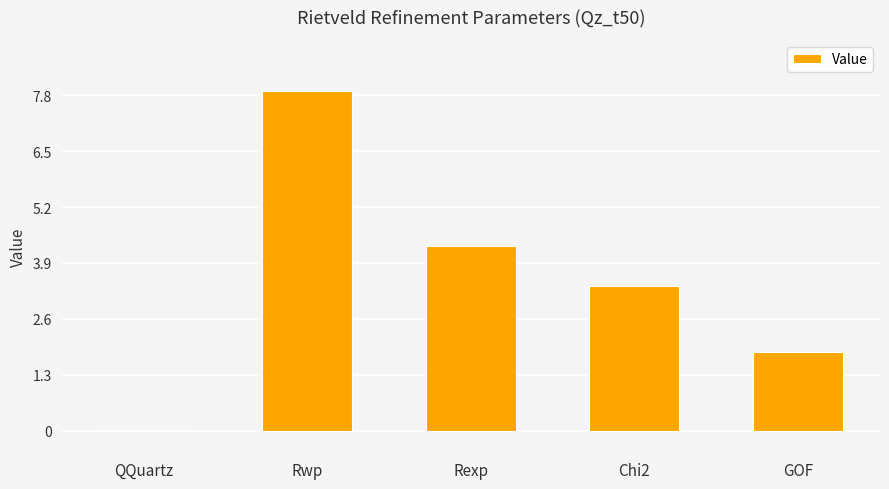

At which category does the chart reach its peak across all series?

Rwp